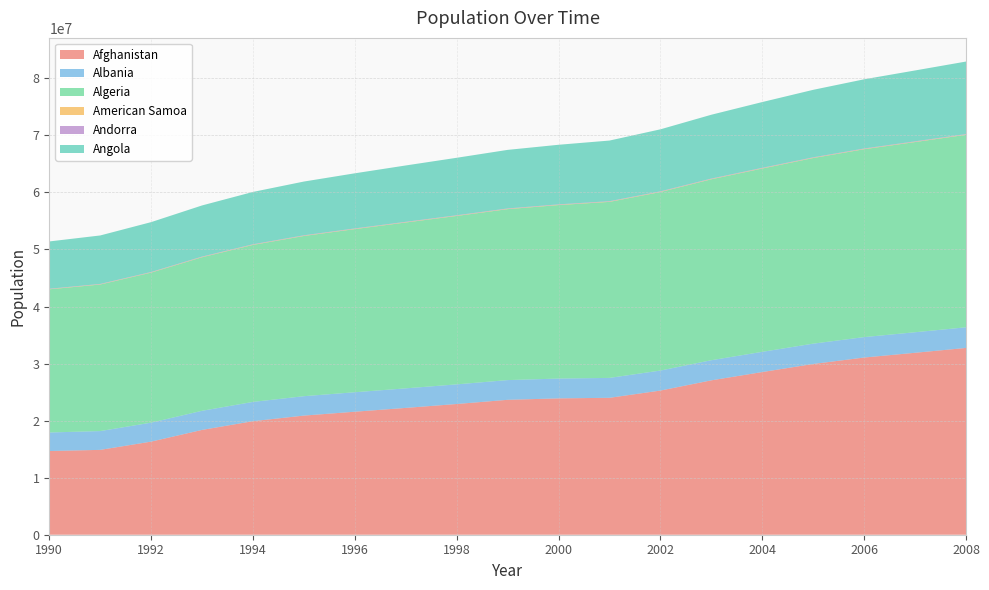

Reading left to right, what are all the values shown in this chart?

Afghanistan: 14669339	14871963	16317921	18371583	19900668	20881480	21559923	22227415	22912814	23646128	23898198	23997412	25268405	27060359	28513677	29928987	31056997	31889923	32738376
Albania: 3250778	3294227	3326498	3351656	3378424	3400516	3414733	3428038	3441234	3457493	3473835	3490304	3508512	3526642	3544808	3563112	3581655	3600523	3619778
Algeria: 25093154	25689444	26298373	26914091	27517041	28082573	28595073	29072015	29521270	29962690	30409300	30851518	31287142	31713719	32129324	32531853	32930091	33333216	33739635
American Samoa: 47199	48529	49872	51256	52561	53686	54690	55648	56559	57423	57301	57529	57716	57844	57902	57881	57794	57663	57496
Andorra: 52837	57558	61496	64980	64877	64276	64170	64573	65147	65997	66824	67627	68403	69150	69865	70549	71201	71822	72413
Angola: 8290856	8490763	8735988	8961438	9170032	9421477	9660081	9875024	10071442	10263229	10442812	10623424	10866106	11186202	11521432	11827315	12127071	12420476	12707546